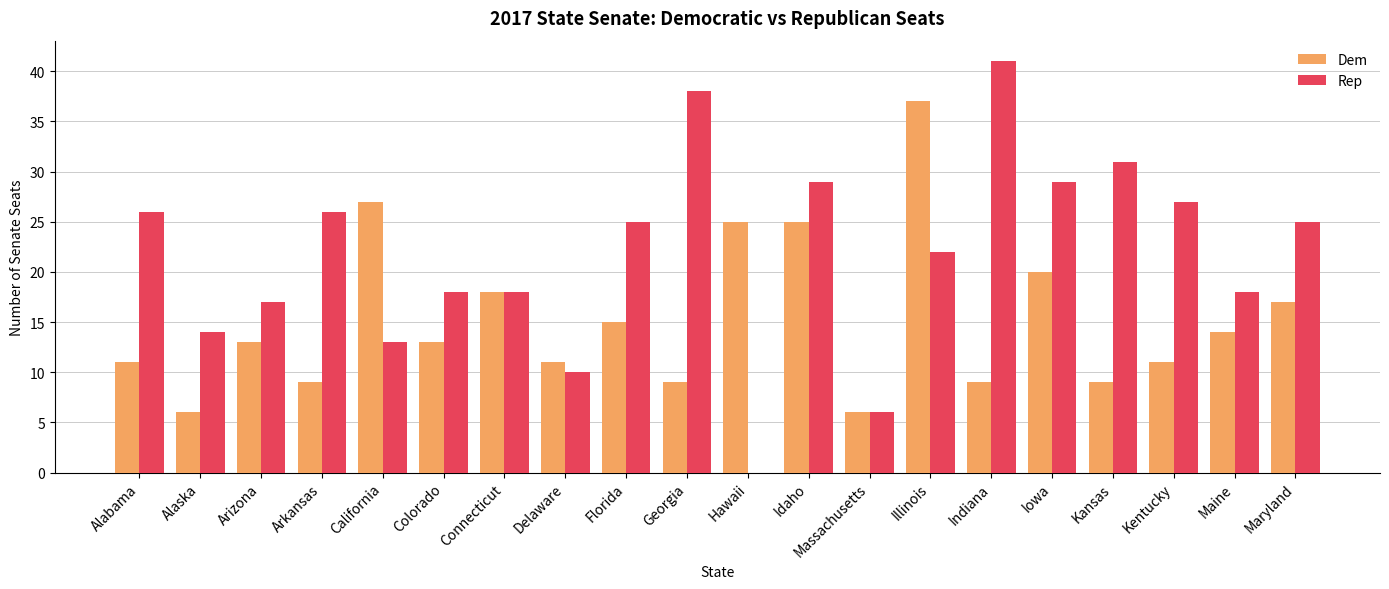

At which category does the chart reach its peak across all series?

Indiana